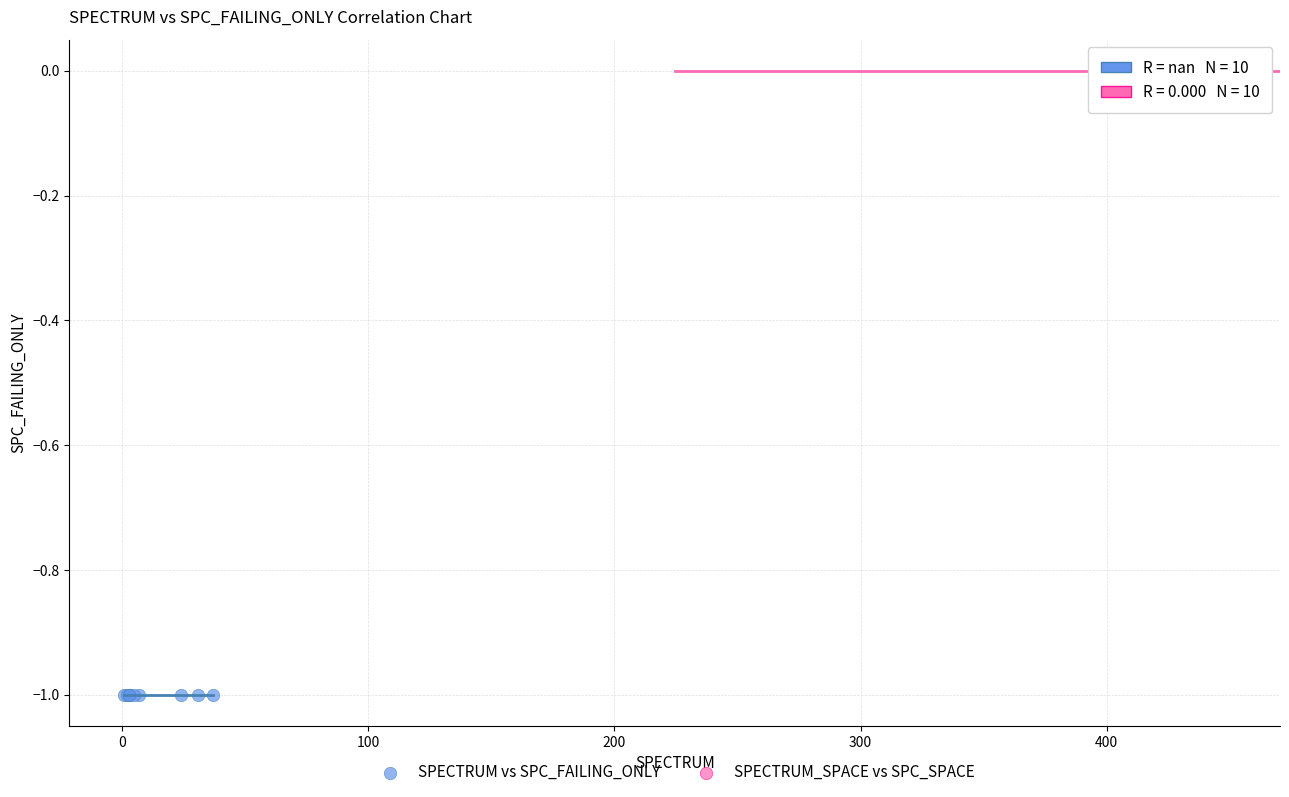

What are all the series names shown in the legend?

SPECTRUM vs SPC_FAILING_ONLY, SPECTRUM_SPACE vs SPC_SPACE